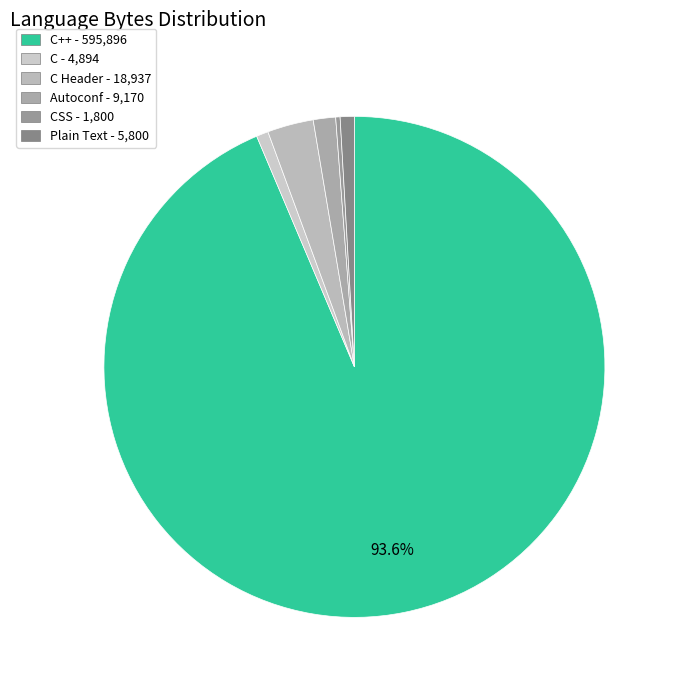

Which category has the smallest portion of the pie?

CSS